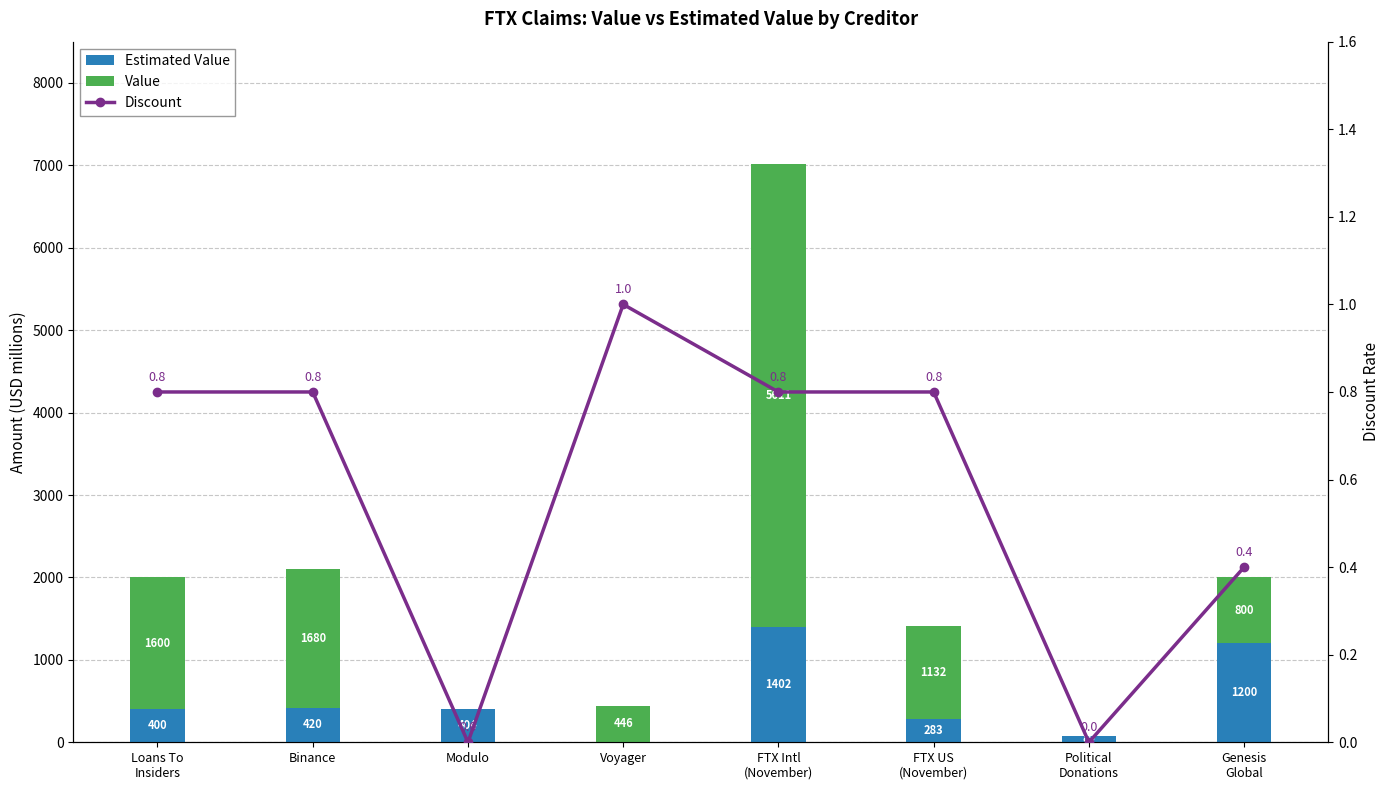

What is the value of the Estimated Value bar at the 7th from the left?

80.0